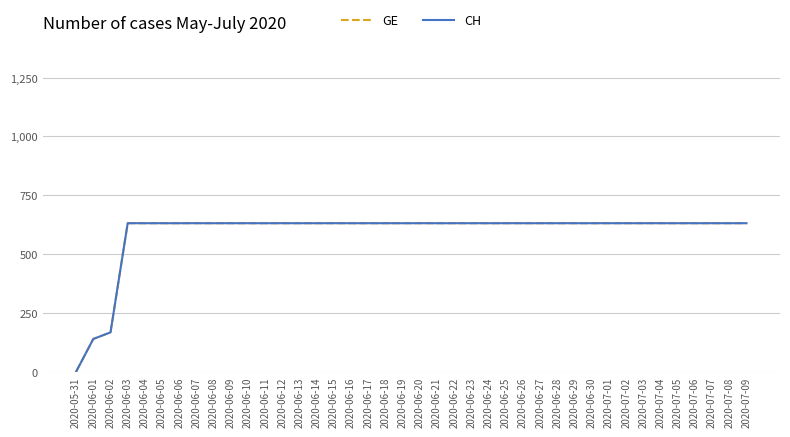

What is the difference between the second highest and minimum values in the CH series?

631